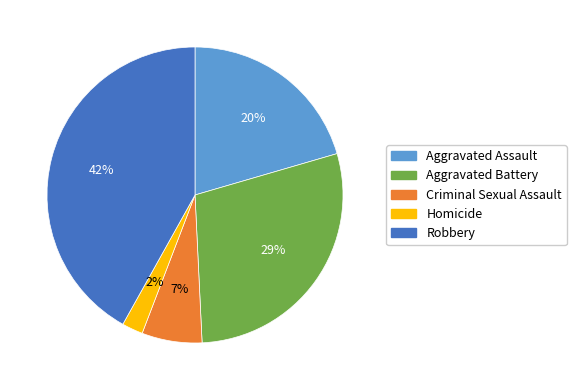

To the nearest percent, what is the difference between the largest and smallest slice percentages?

40%